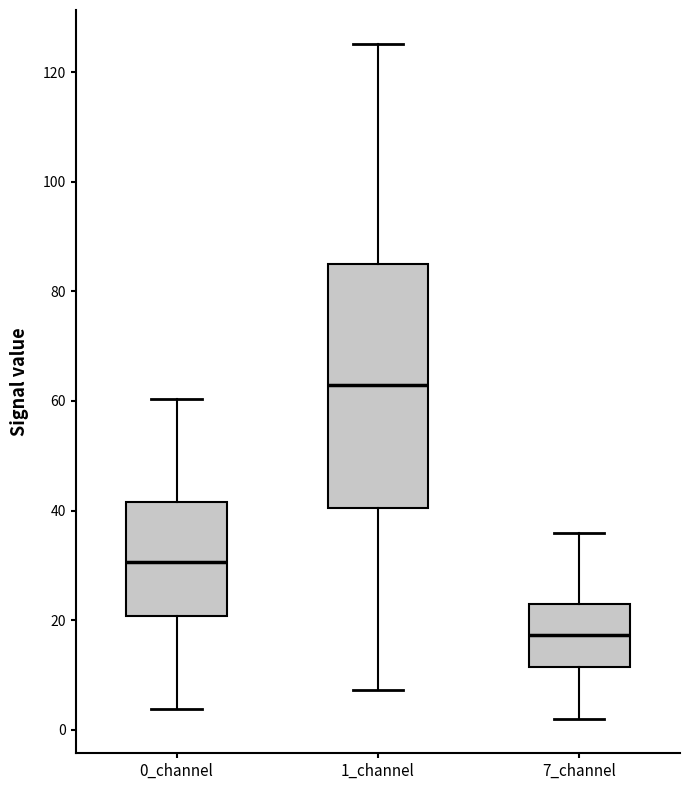

Reading left to right, transcribe this box plot: for each box, give where its median line is, the range the box spans, and where its two whiskers end, as read against the y-axis. The values are not printed on the chart, so give them approximately, as read against the axis.

0_channel: median 30, box 20 to 42, whiskers 4 to 60
1_channel: median 62, box 40 to 84, whiskers 8 to 126
7_channel: median 18, box 12 to 22, whiskers 2 to 36